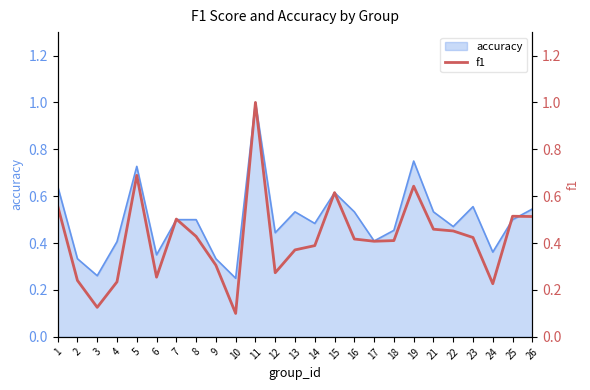

What is the difference between the second highest and second lowest values?

0.6